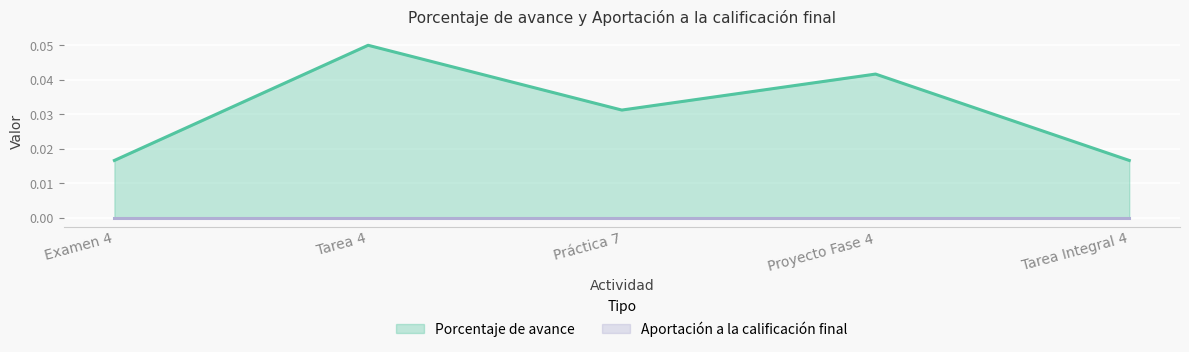

Which has a higher value, Tarea Integral 4 or Práctica 7?

Práctica 7